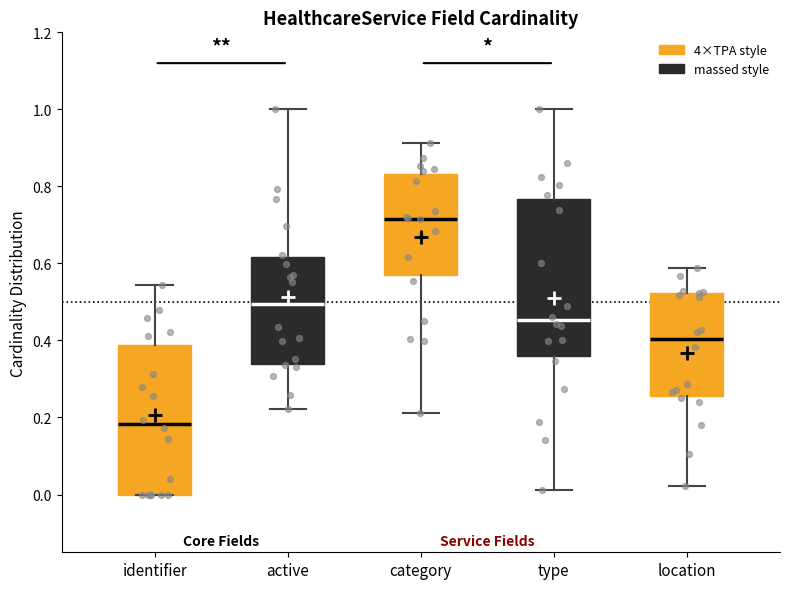

Reading left to right, read every box against the y-axis: the position of its median line, the range the box covers, and the ends of its whiskers. The values are not printed on the chart, so give them approximately, as read against the axis.

identifier: median 0.18, box 0.00 to 0.38, whiskers 0.00 to 0.54
active: median 0.50, box 0.34 to 0.62, whiskers 0.22 to 1.00
category: median 0.72, box 0.56 to 0.84, whiskers 0.22 to 0.92
type: median 0.46, box 0.36 to 0.76, whiskers 0.02 to 1.00
location: median 0.40, box 0.26 to 0.52, whiskers 0.02 to 0.58